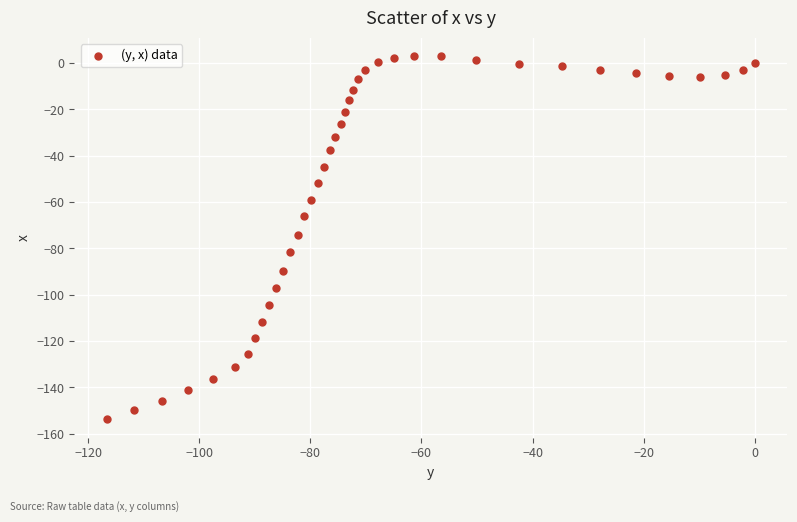

What is the range of Y values (max minus min)?

156.9